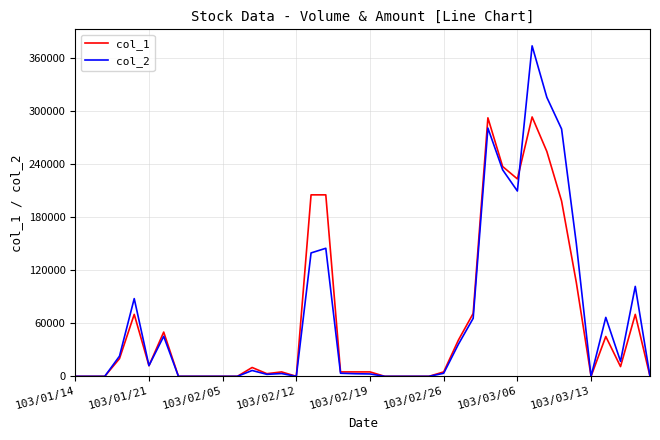

True or false: col_2 has more than 1 interior local peaks.

True